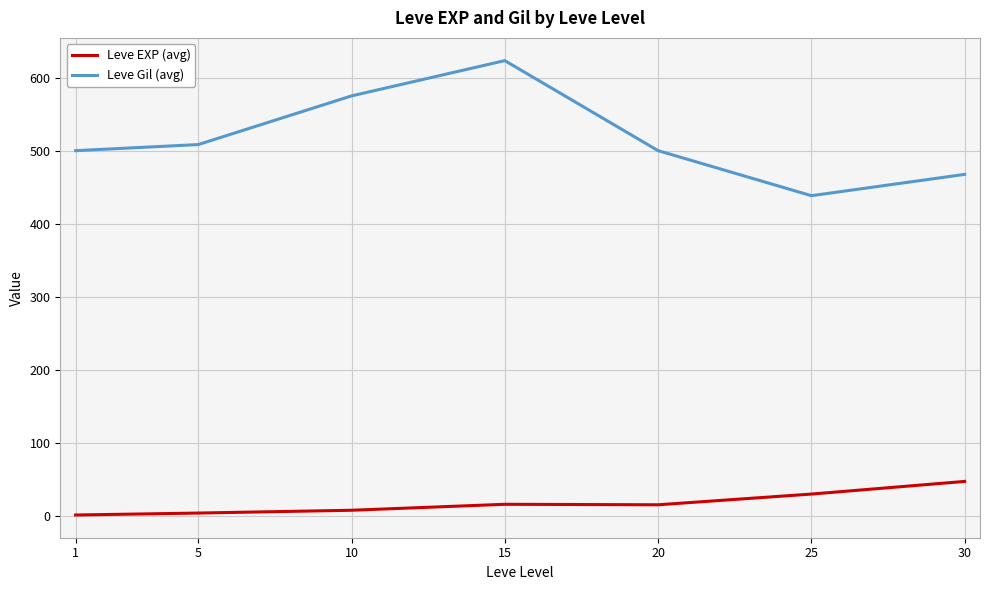

True or false: Leve EXP (avg) and Leve Gil (avg) intersect in this chart.

False